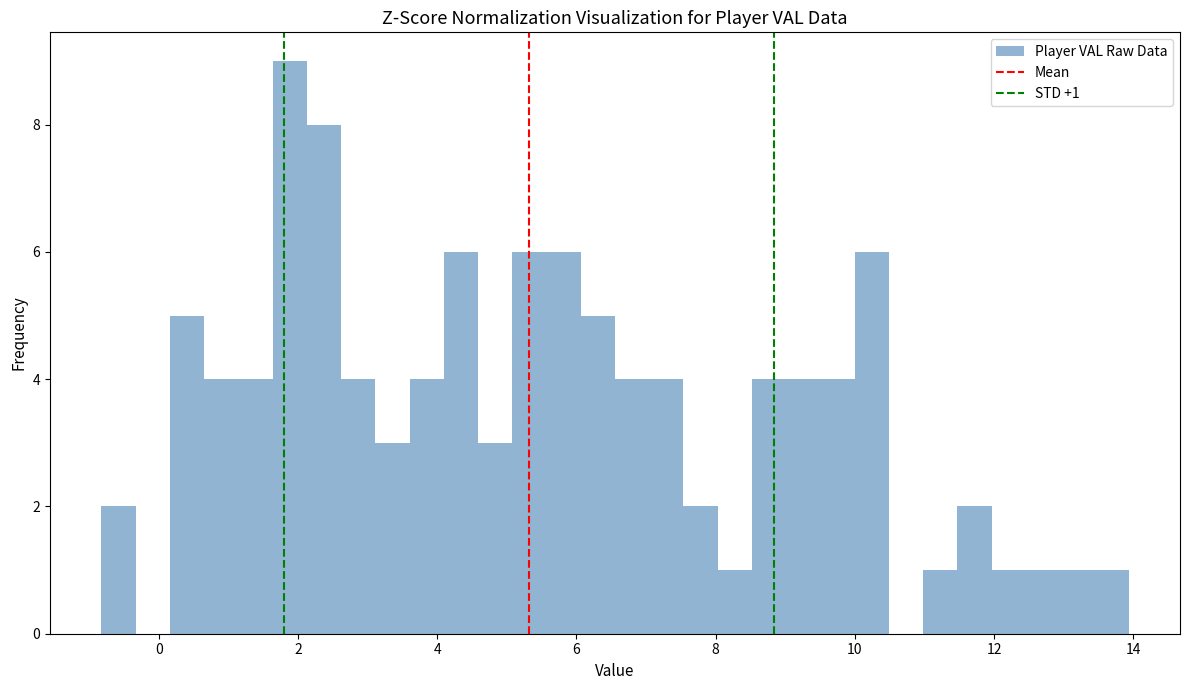

Read against the x-axis, roughly where is the centre of the tallest bar?

1.8